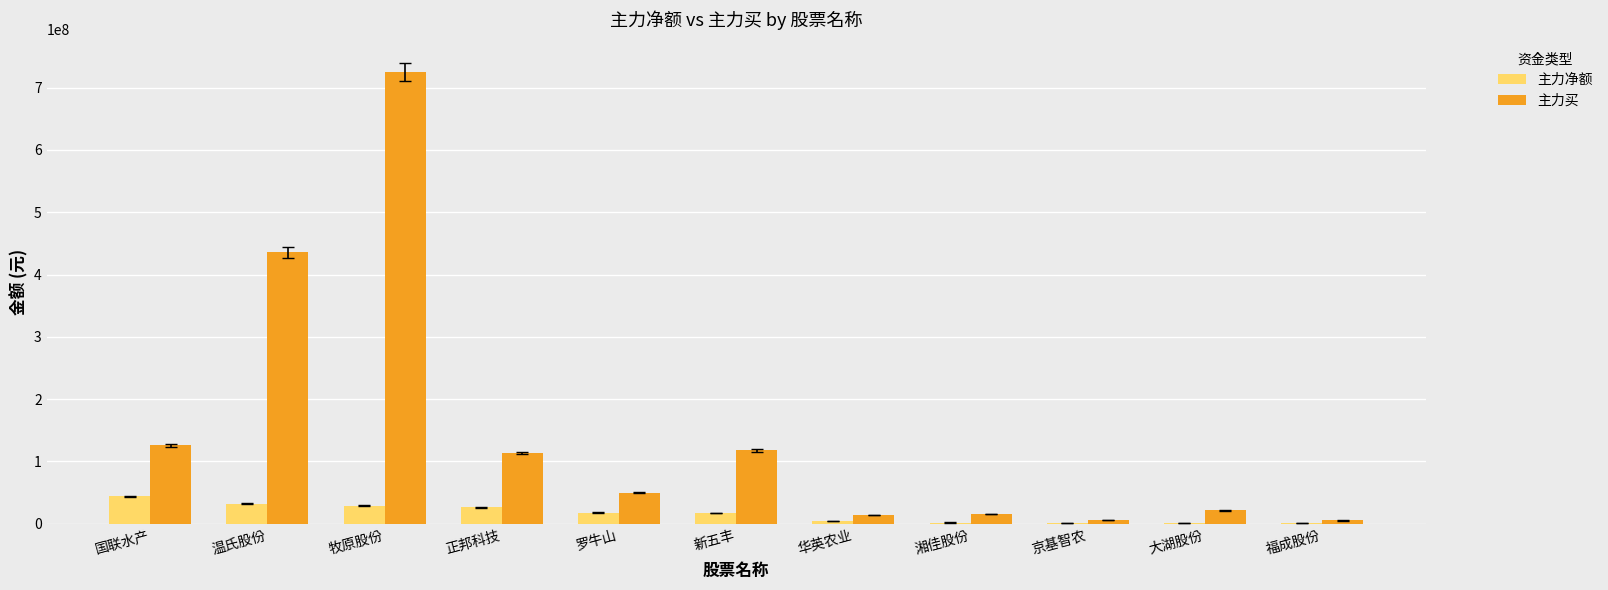

What is the sum of the 主力买 values at 华英农业 and 新五丰?

132298677